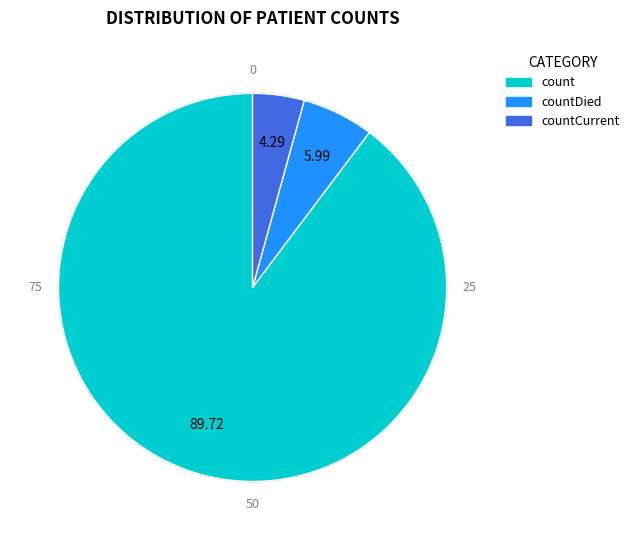

Is there any slice that represents more than half of the pie?

Yes